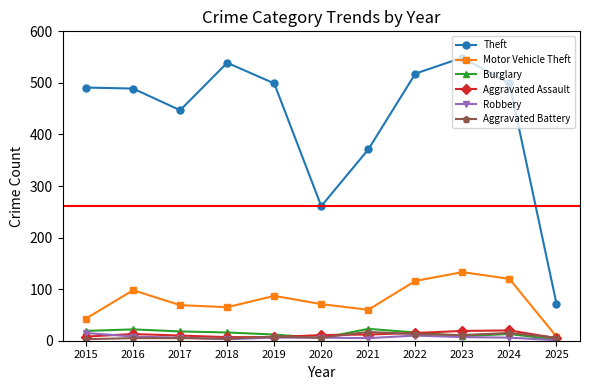

Which category has the lowest value in the Theft series?

2025